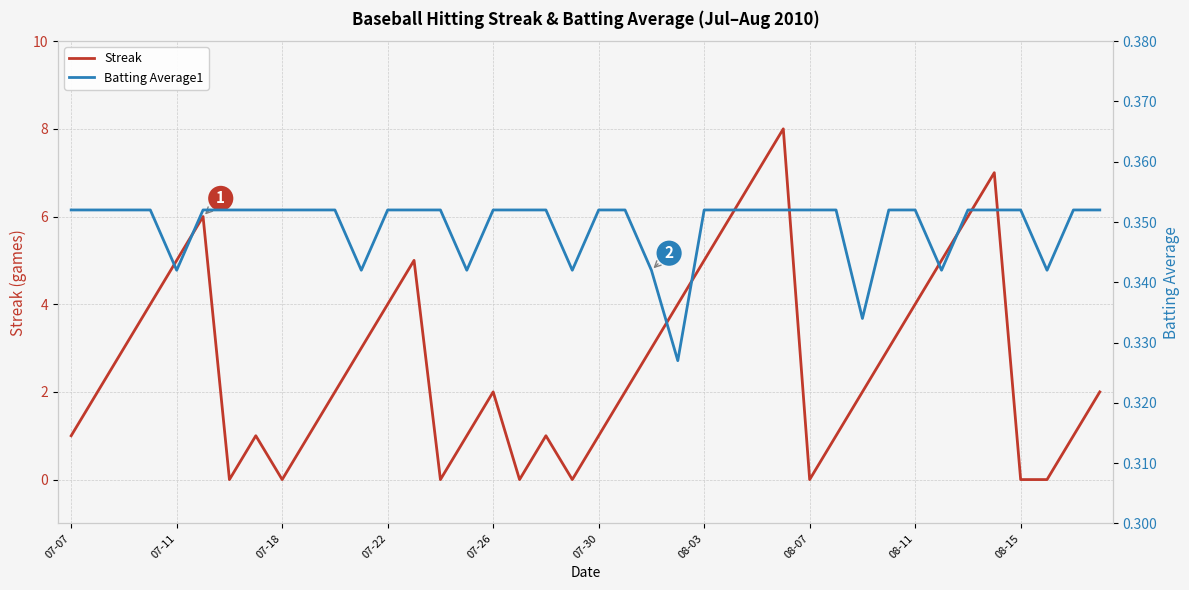

Is it true that Streak equals 1 at 07-07?

True